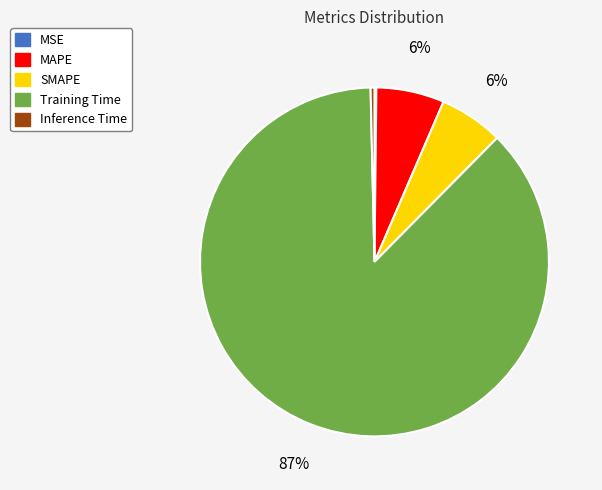

To the nearest percent, what is the difference between the Inference Time and SMAPE slice percentages?

6%